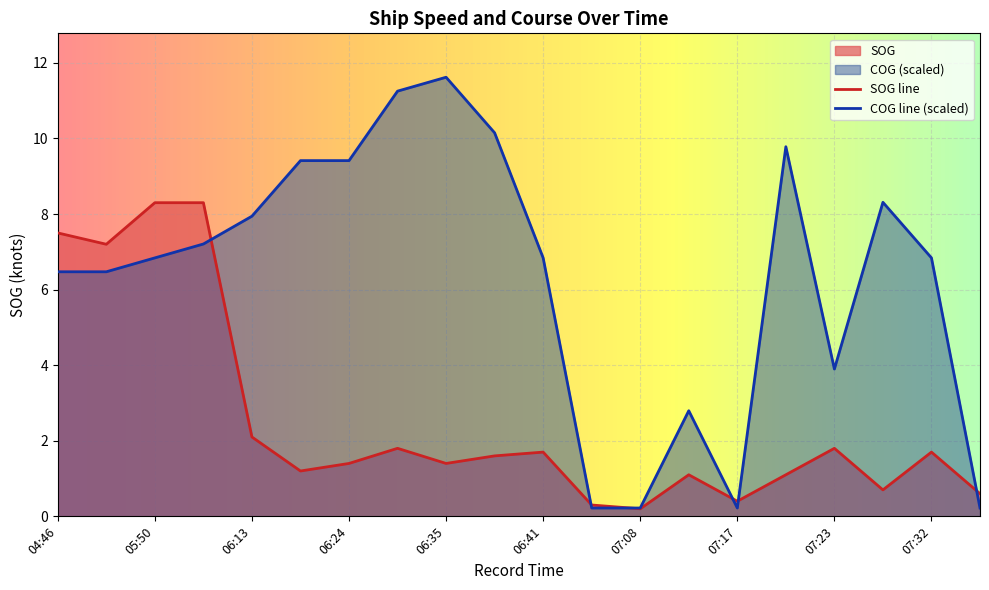

Reading left to right, extract all data points from this chart.

SOG: 7.5	7.2	8.3	8.3	2.1	1.2	1.4	1.8	1.4	1.6	1.7	0.3	0.2	1.1	0.4	1.1	1.8	0.7	1.7	0.6
COG: 6.5	6.5	6.8	7.2	7.9	9.4	9.4	11.3	11.6	10.1	6.8	0.2	0.2	2.8	0.2	9.8	3.9	8.3	6.8	0.2